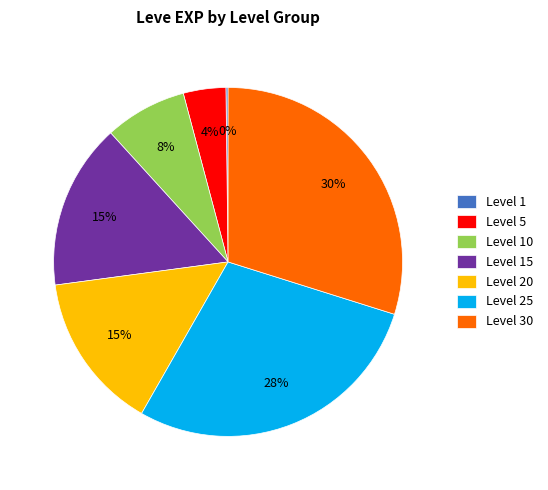

Is the sum of Level 30 and Level 20 greater than half?

No